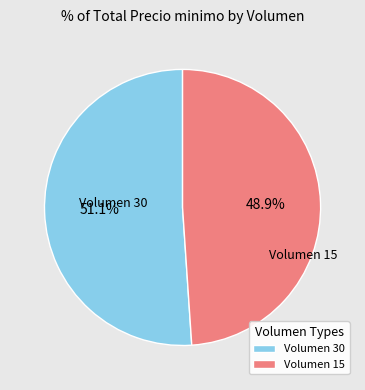

How many segments does this pie chart have?

2